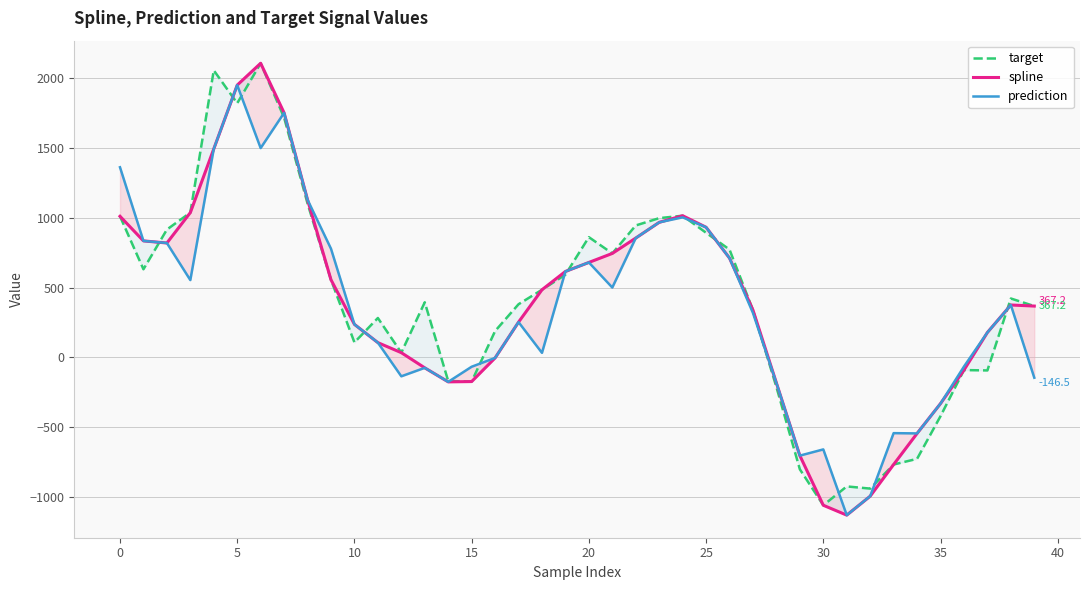

Rank the series at 23 from lowest to highest value.

spline, prediction, target